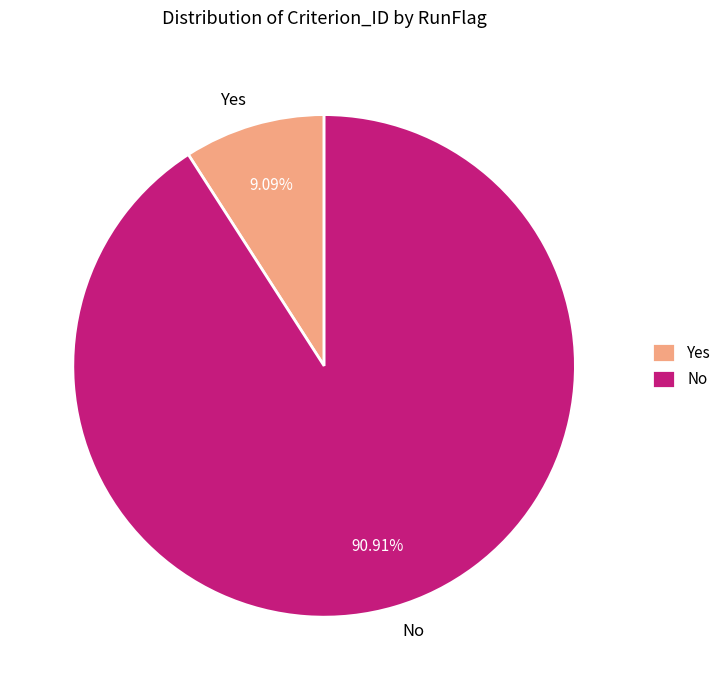

What percentage is the No slice, to the nearest percent?

91%